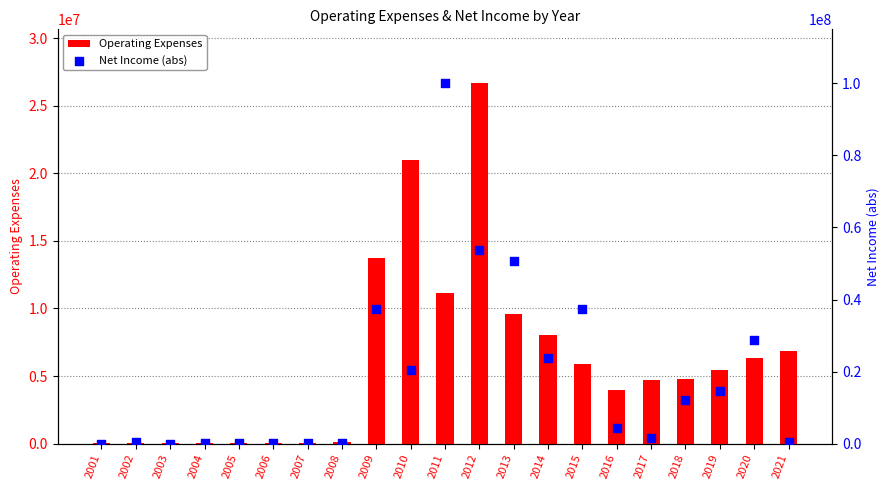

Which series contains the lowest Y value?

Operating Expenses